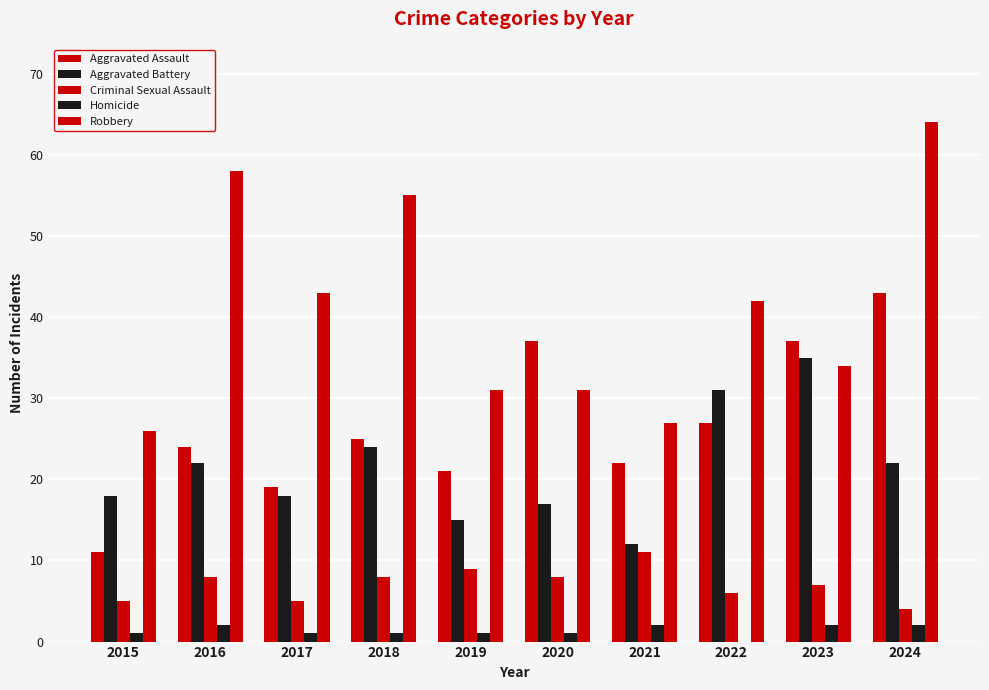

At which label is Aggravated Battery closest to 23?

2016